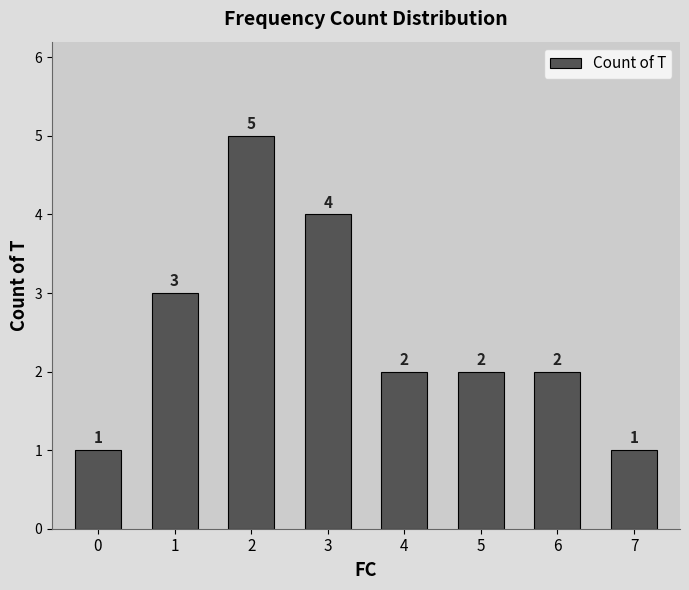

What is the change in value from 4 to 7?

-1